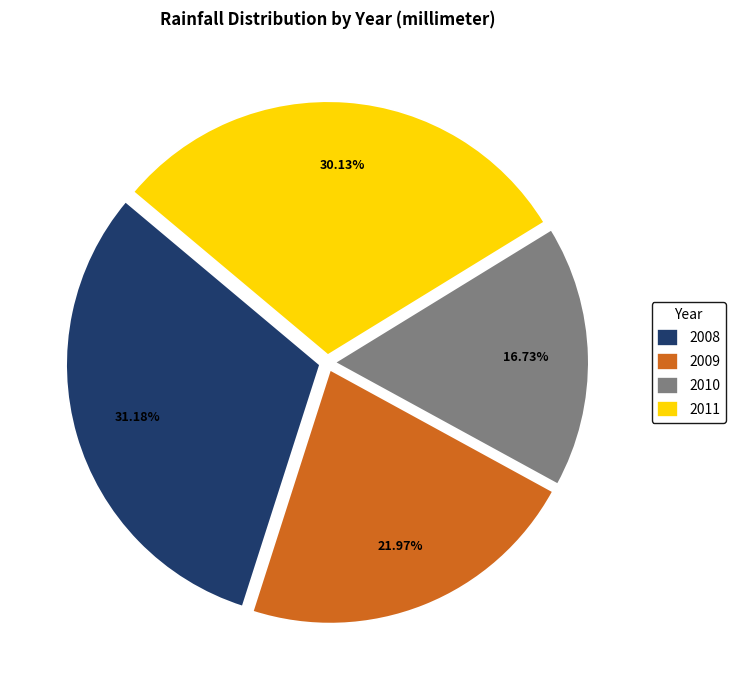

The 2008 slice represents 31% of the pie. True or false?

True